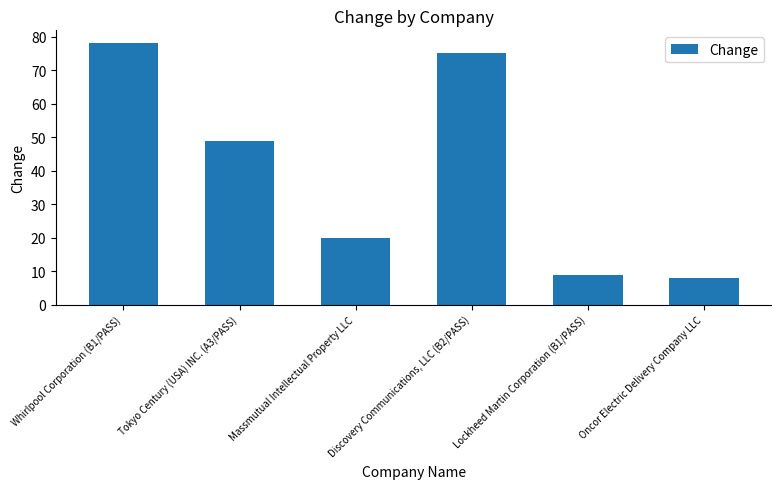

Reading right to left, what are all the values shown in this chart?

8	9	75	20	49	78